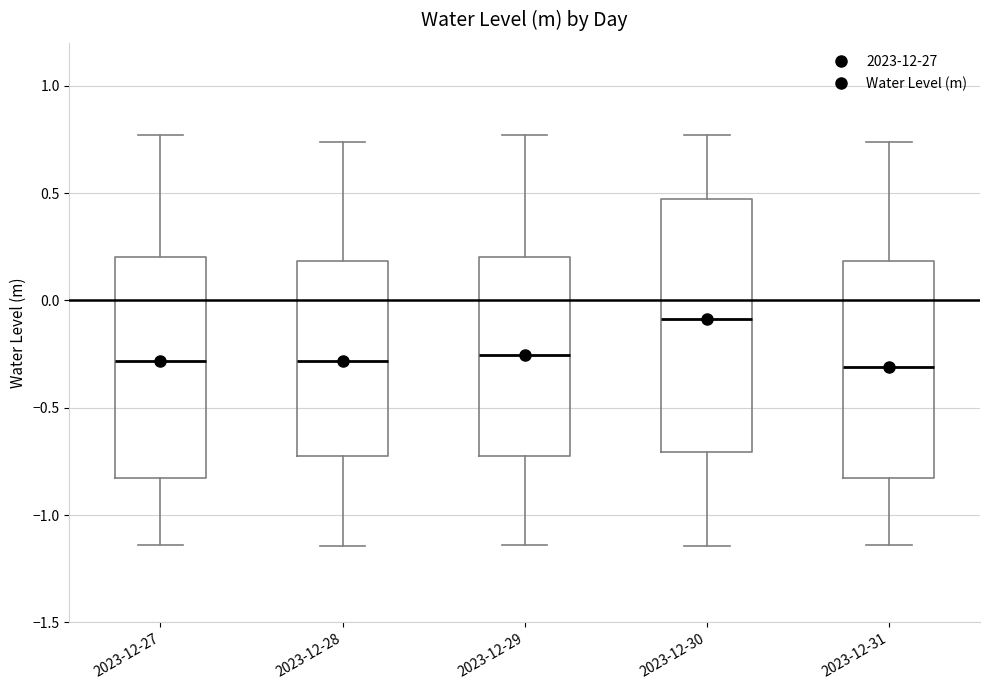

Where does the upper whisker of the box for 2023-12-29 end on the y-axis? The values are not printed on the chart, so give them approximately, as read against the axis.

0.75